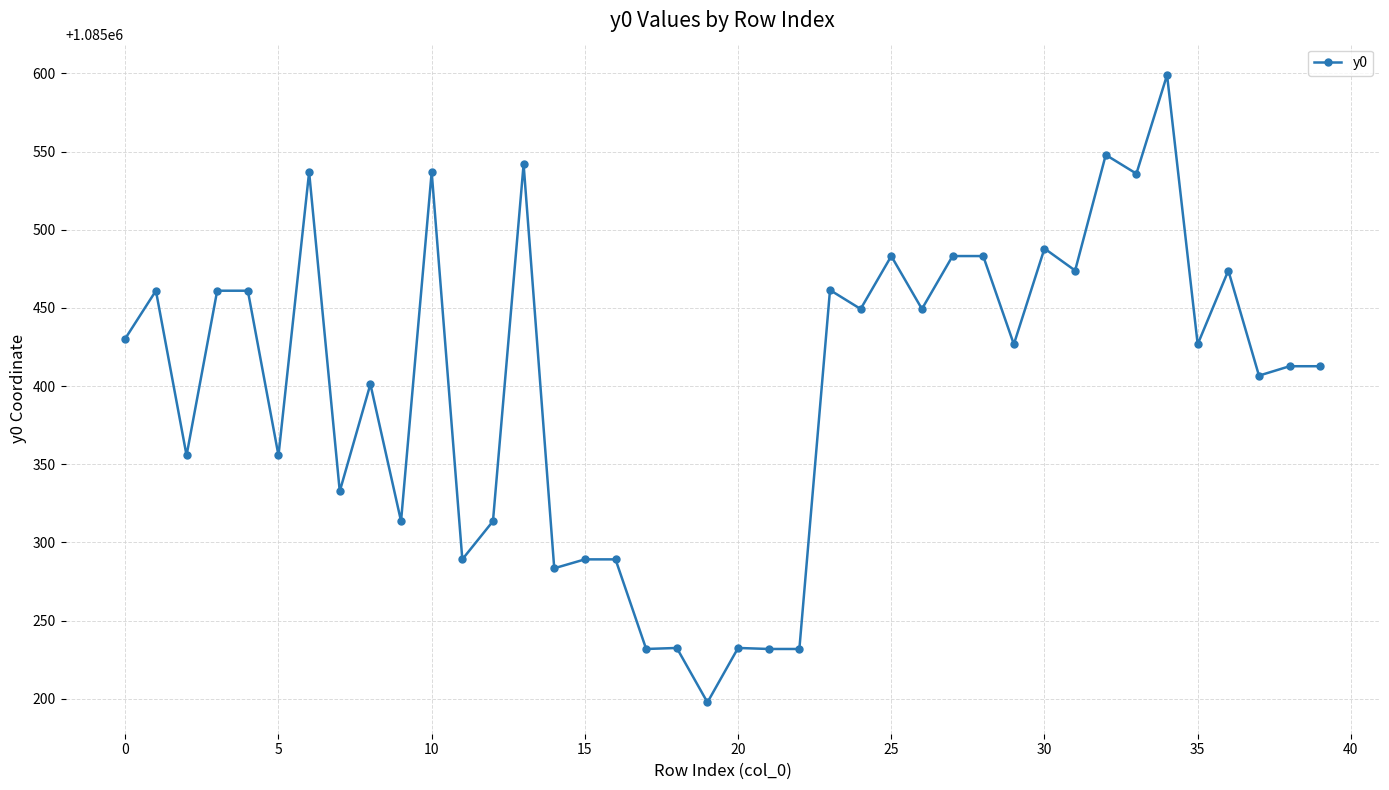

What is the average value?

1085400.6